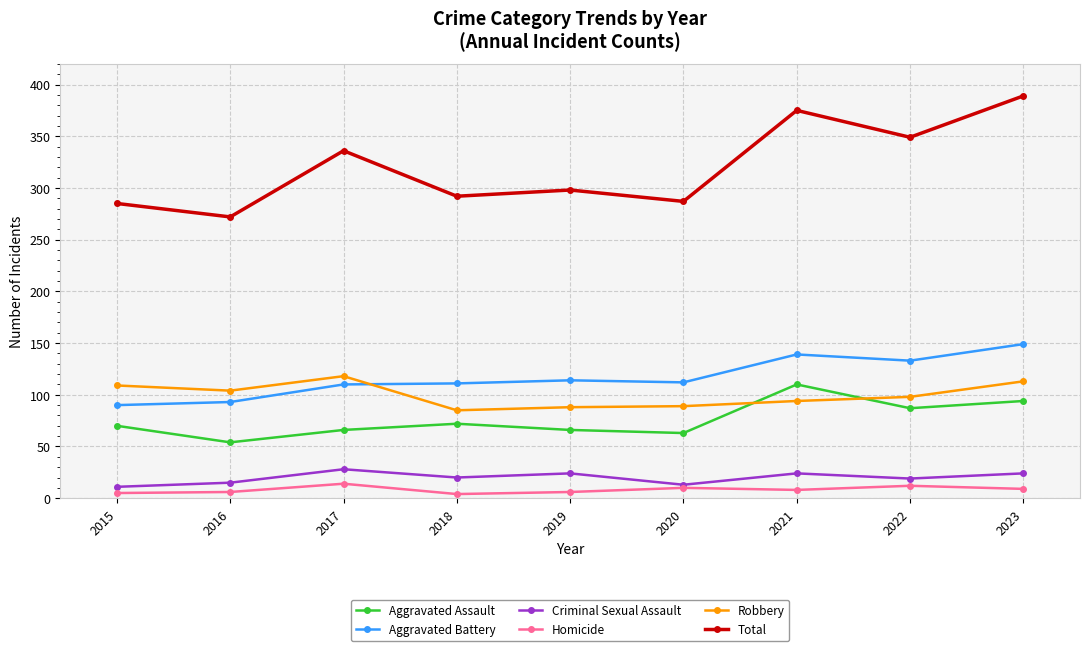

True or false: Aggravated Battery and Criminal Sexual Assault cross at least once.

False